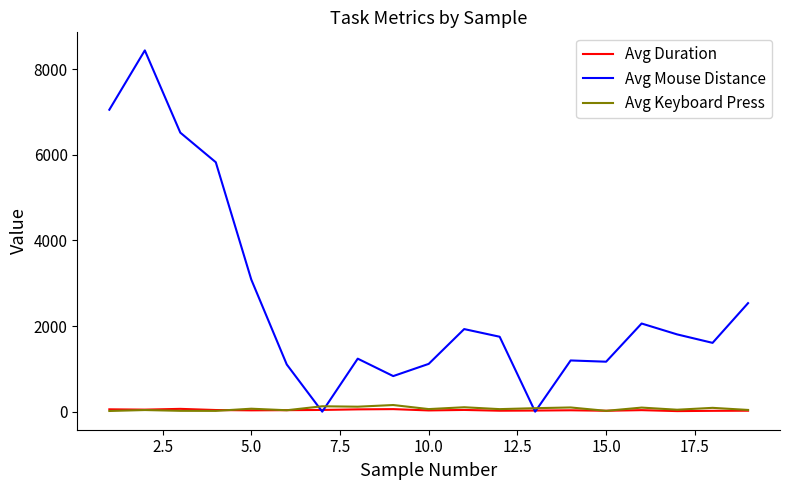

What are all the series names shown in the legend?

Avg Duration, Avg Mouse Distance, Avg Keyboard Press